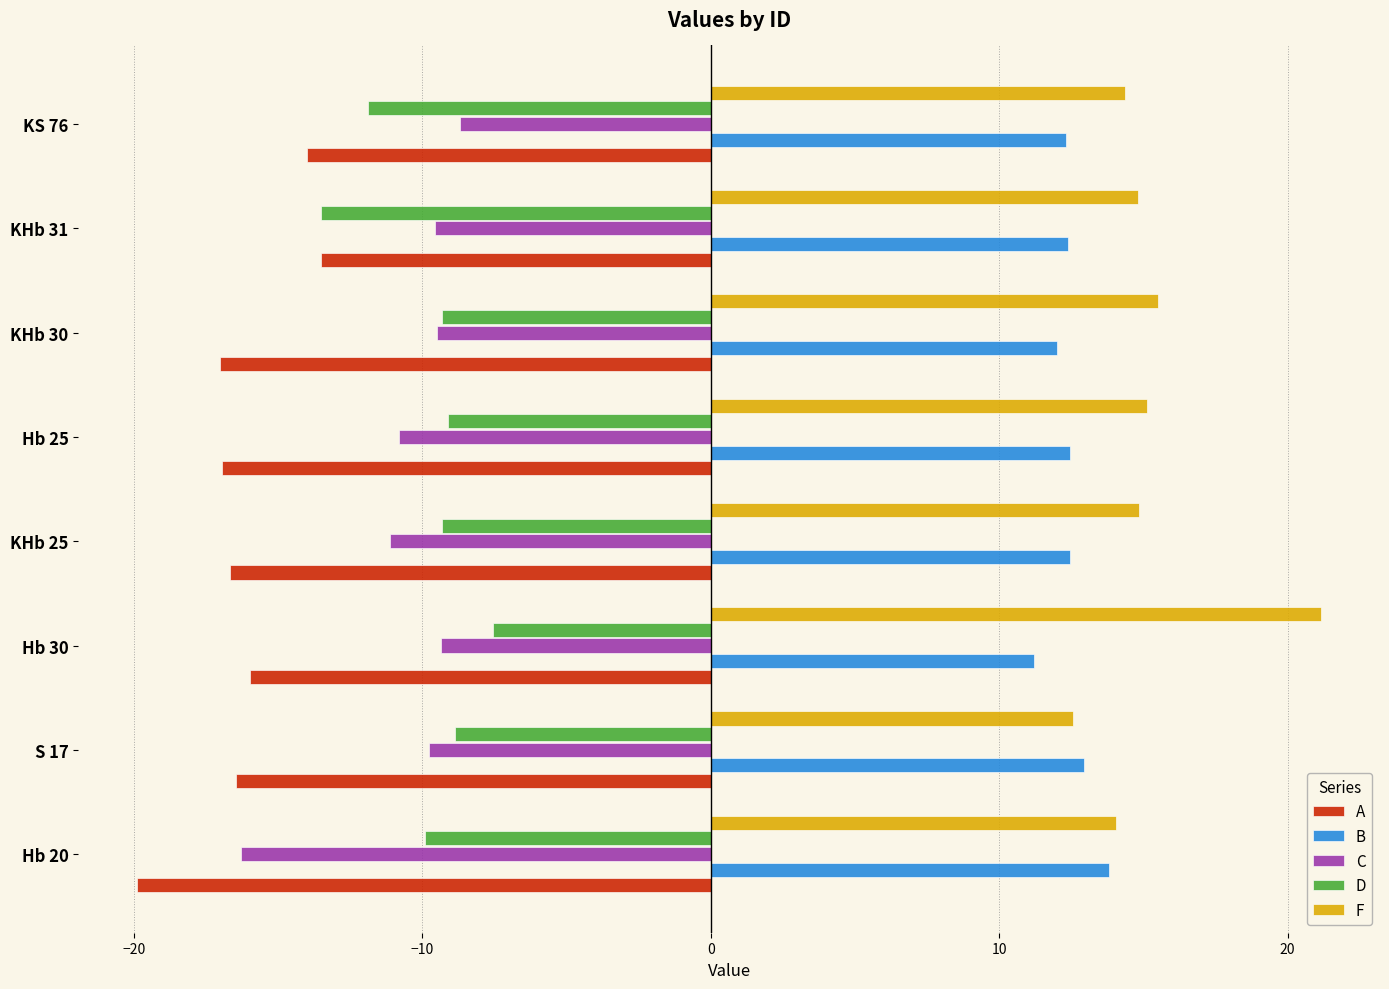

What is the total value across all series at KHb 30?

-8.3